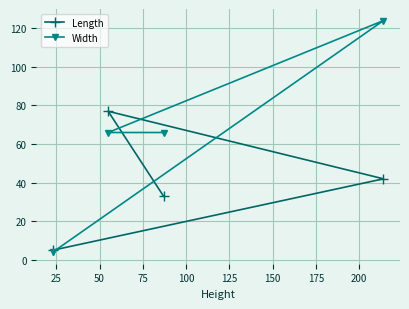

Reading left to right, list all the values displayed in this chart.

Length: 5	77	33	42
Width: 4	66	66	124